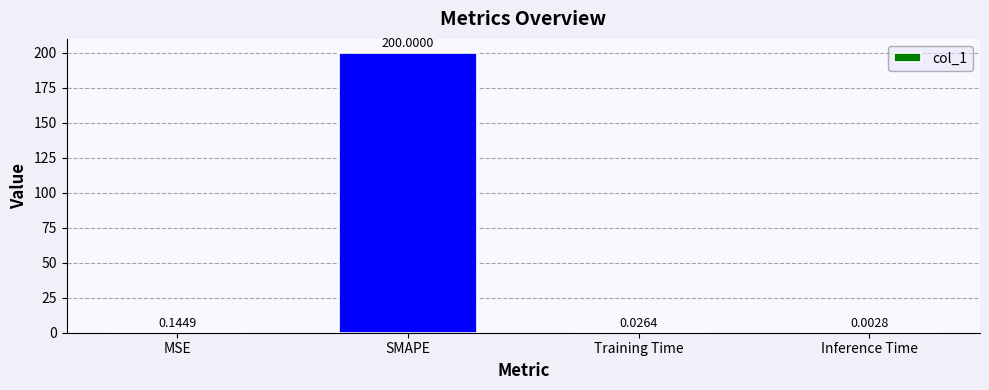

Which has a higher value, MSE or Training Time?

MSE